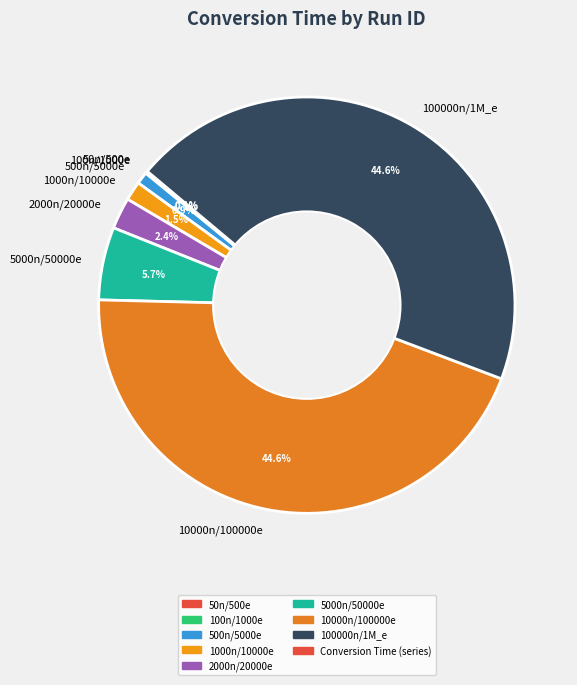

Does 500n/5000e account for over 50% of the chart?

No